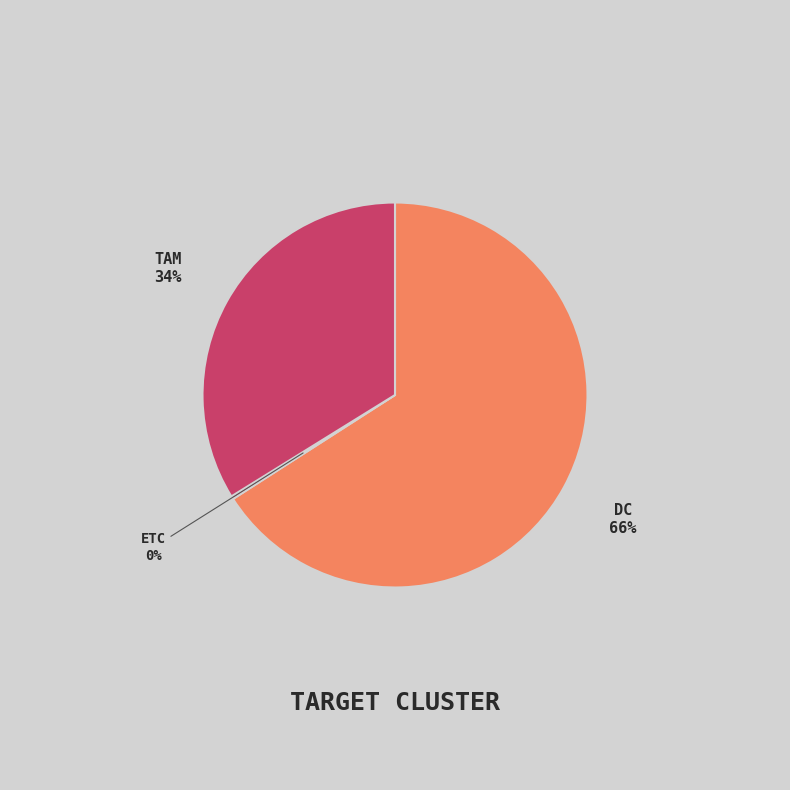

Does DC represent more than half of the total?

Yes